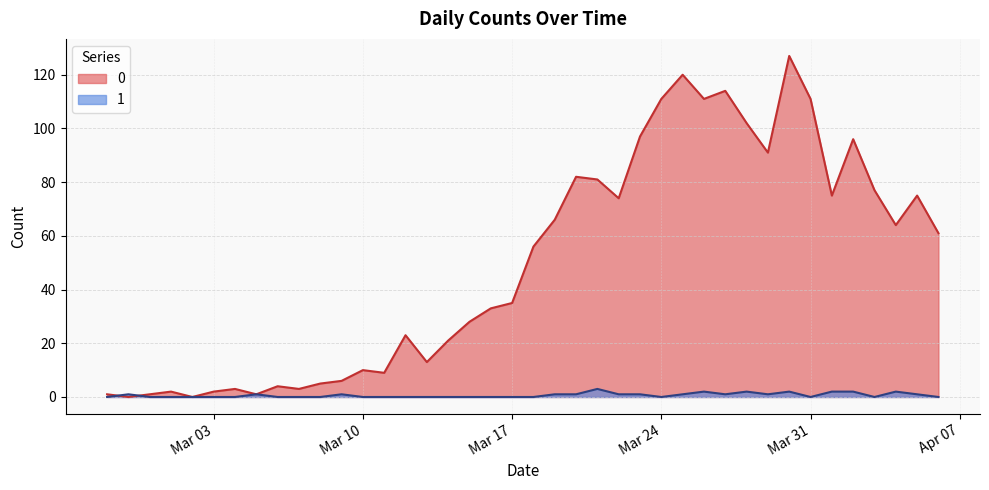

How many positive values does the 1 series have?

18